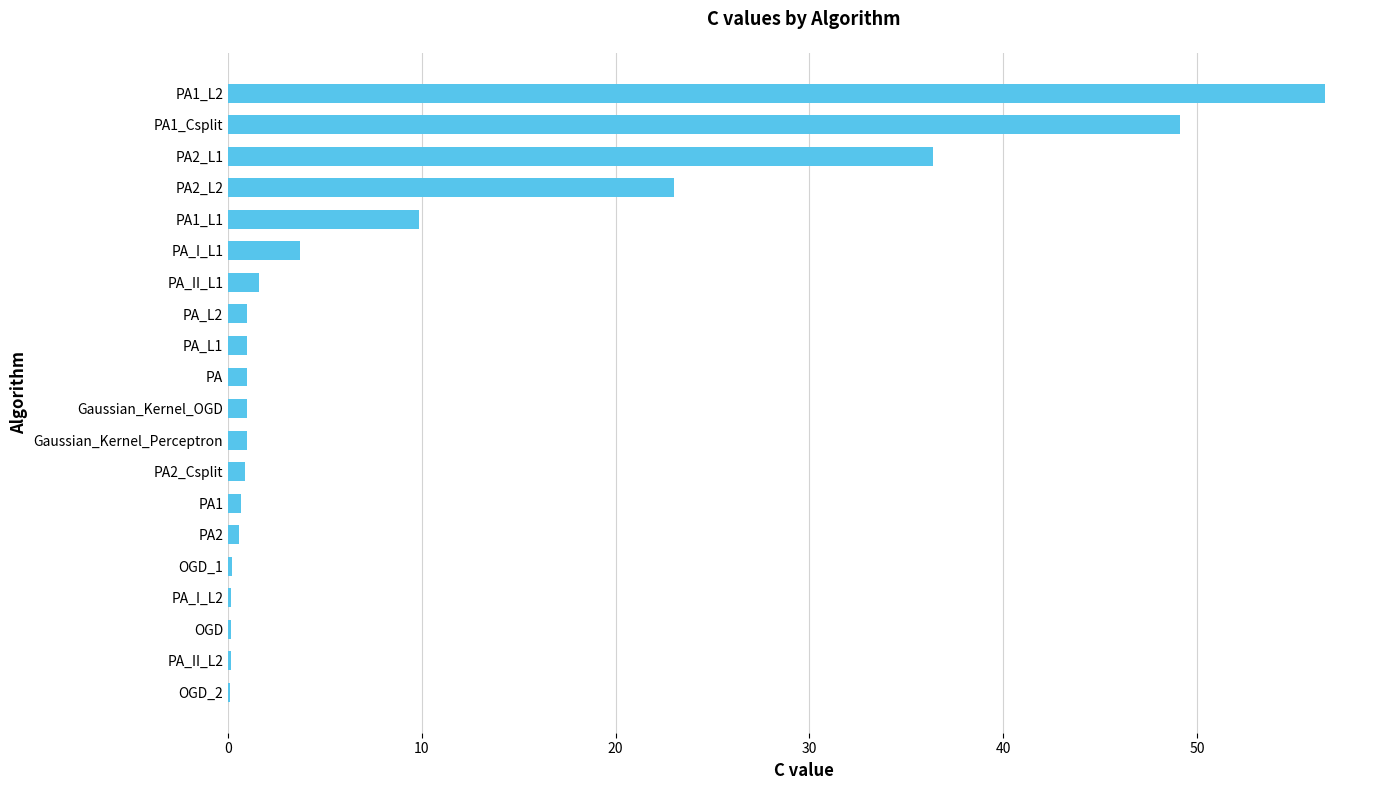

At which category does the chart reach its peak across all series?

PA1_L2